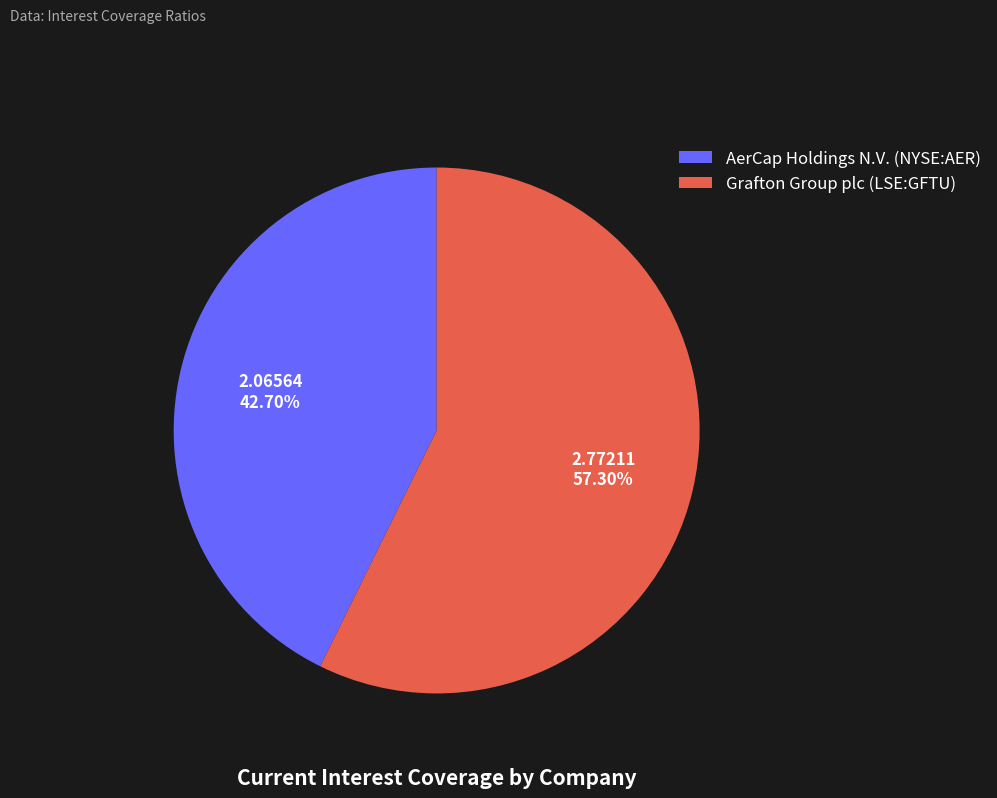

Rank the categories by value from lowest to highest.

AerCap Holdings N.V. (NYSE:AER), Grafton Group plc (LSE:GFTU)